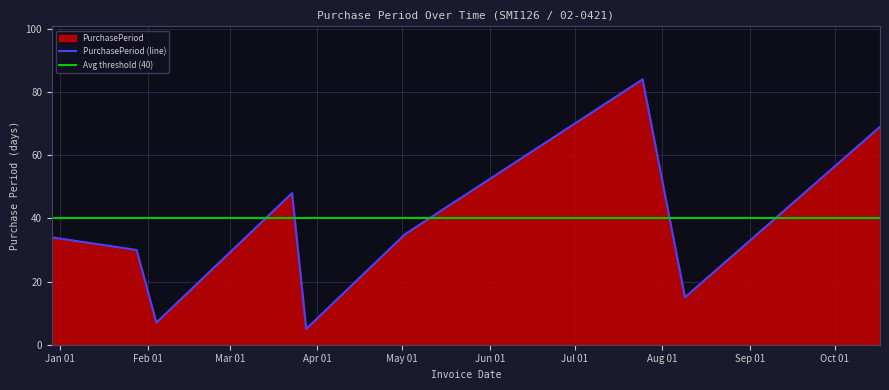

List the labels in order of value, largest first.

2016-07-25, 2016-10-17, 2016-03-23, 2016-05-02, 2015-12-29, 2016-01-28, 2016-08-09, 2016-02-04, 2016-03-28